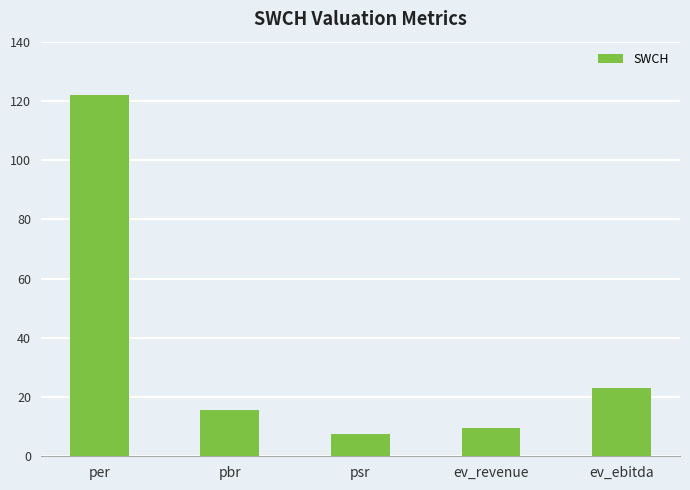

Reading left to right, what are all the values shown in this chart?

per=122.0	pbr=15.7	psr=7.7	ev_revenue=9.4	ev_ebitda=23.0